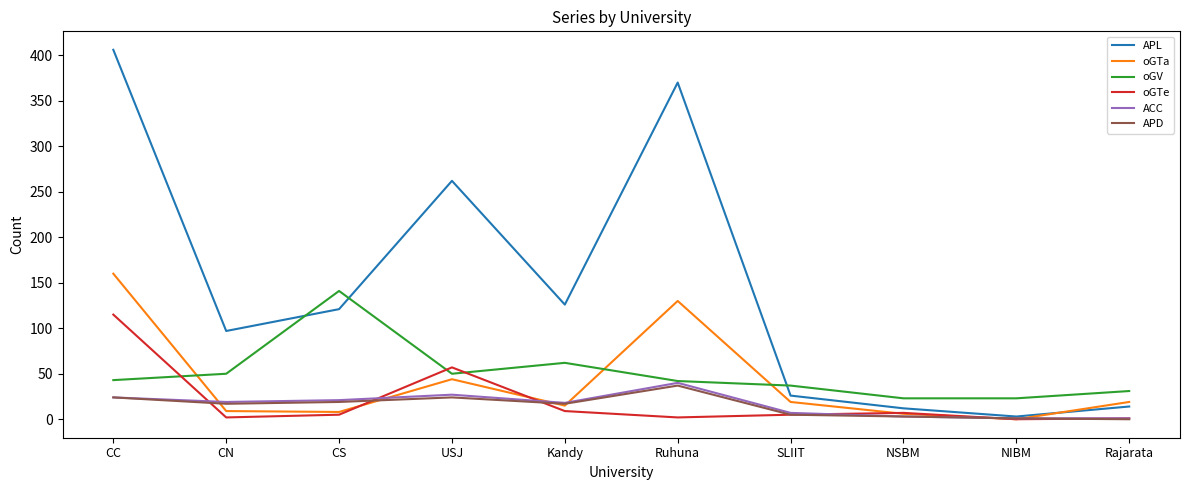

True or false: oGTa and oGTe intersect in this chart.

True